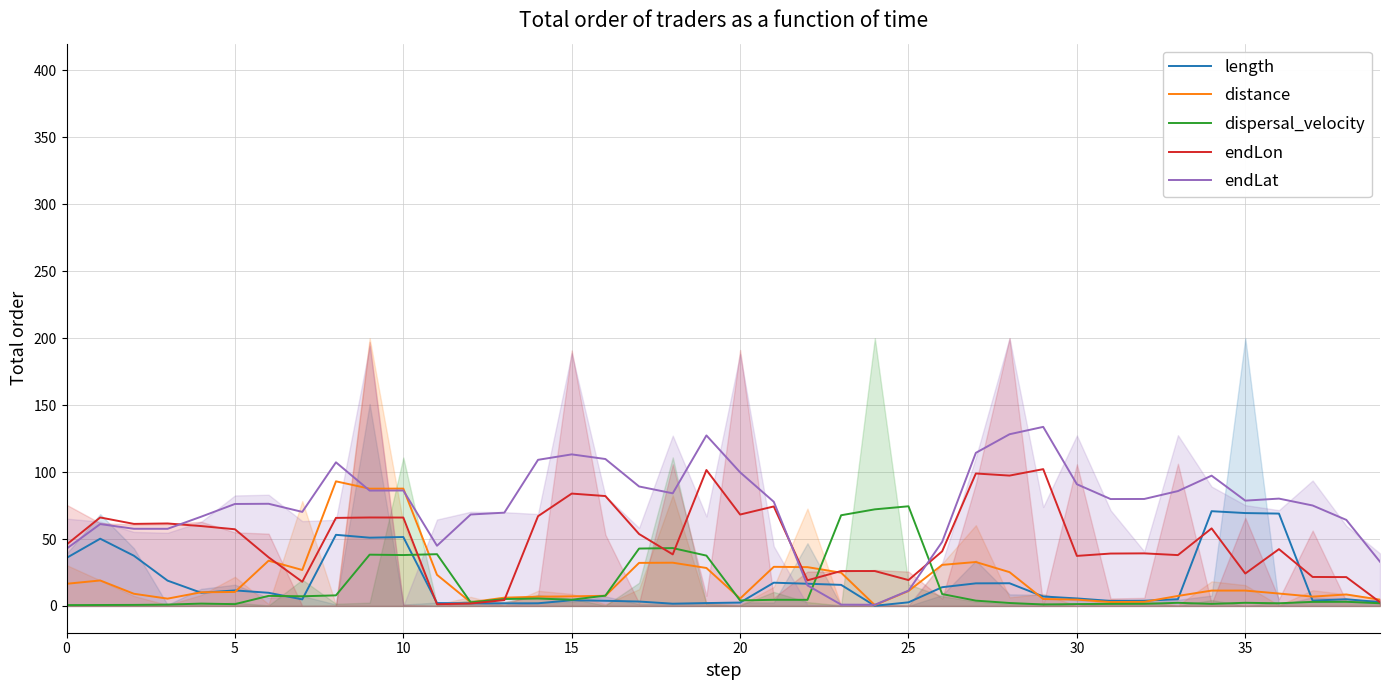

In endLat, how many points are higher than both neighbors (excluding endpoints)?

9